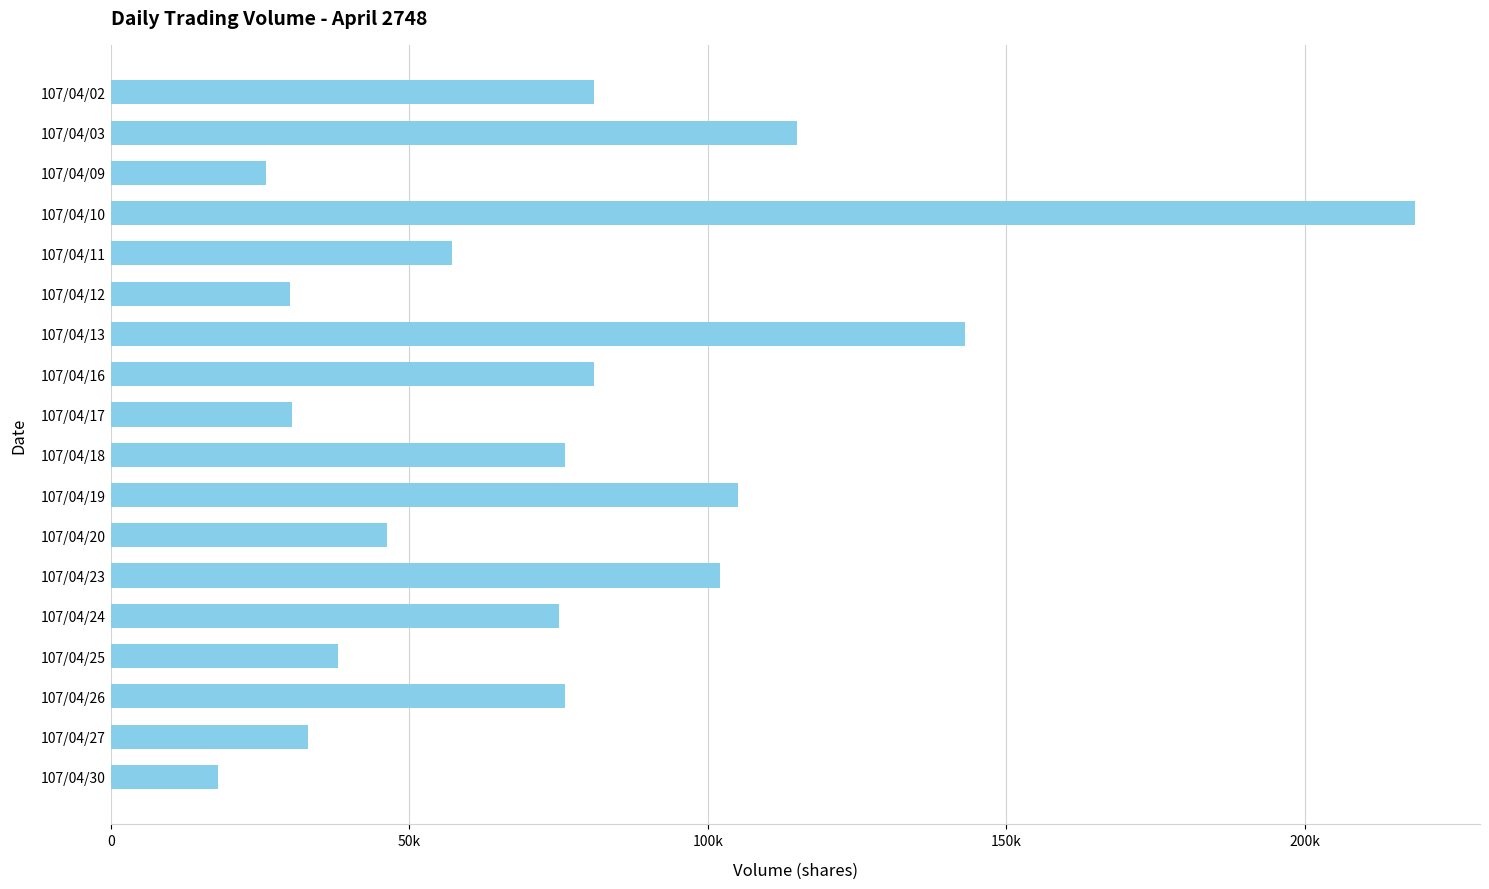

Are the bars horizontal?

Yes